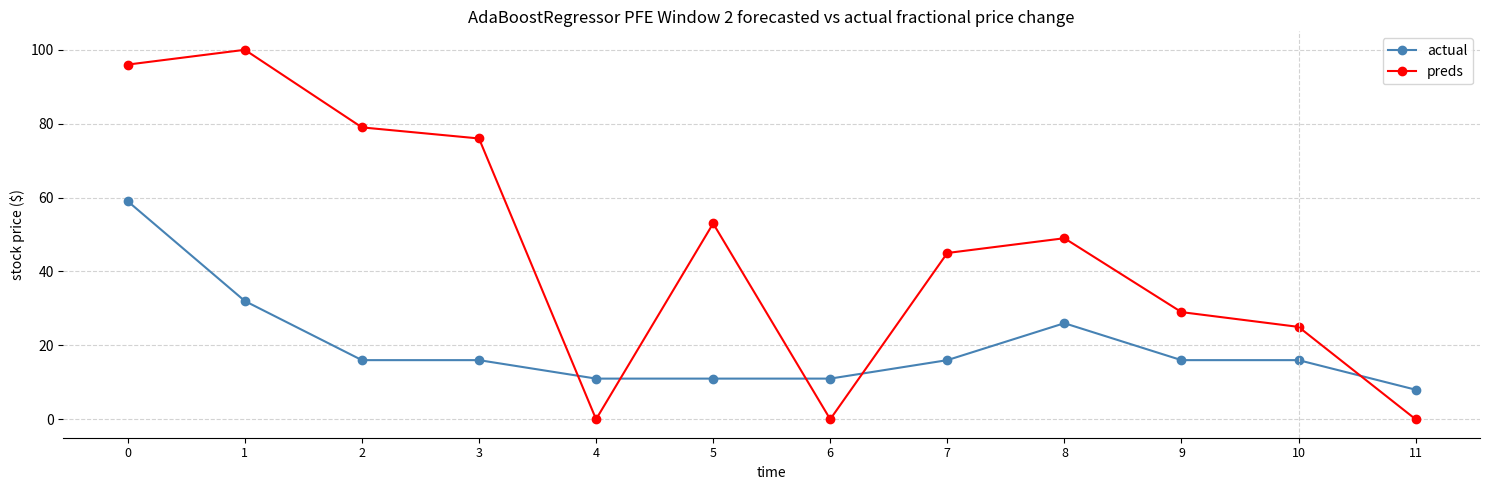

What is the maximum value shown in the chart?

100